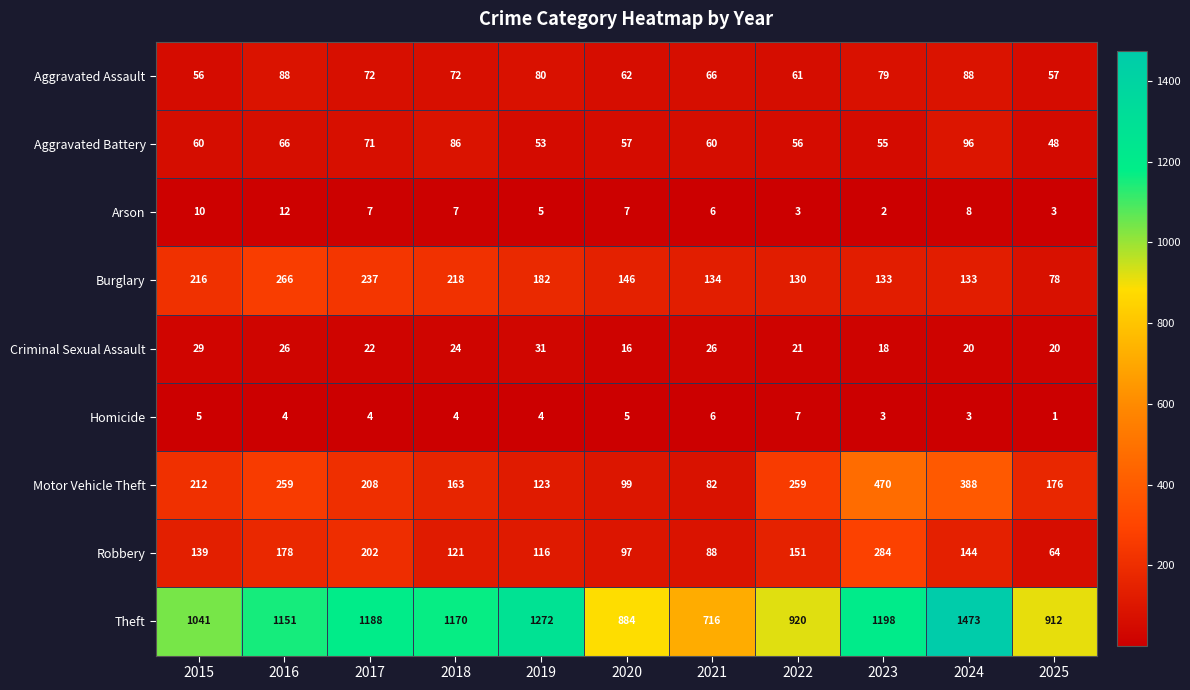

At 2018, list the series in order from smallest to largest.

Homicide, Arson, Criminal Sexual Assault, Aggravated Assault, Aggravated Battery, Robbery, Motor Vehicle Theft, Burglary, Theft